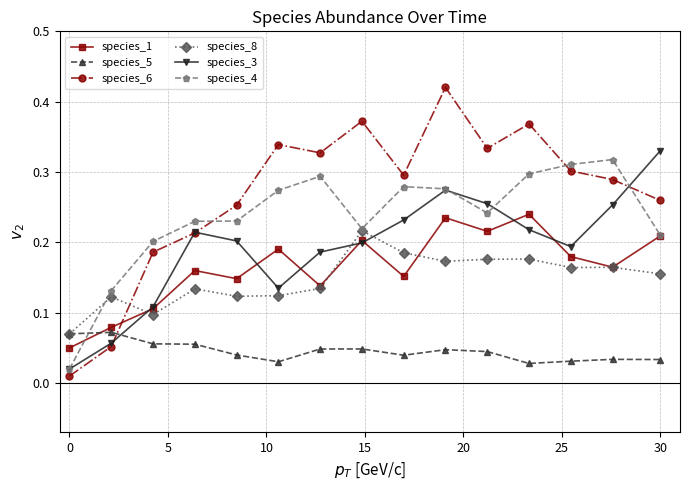

Which series has the widest spread of values?

species_6